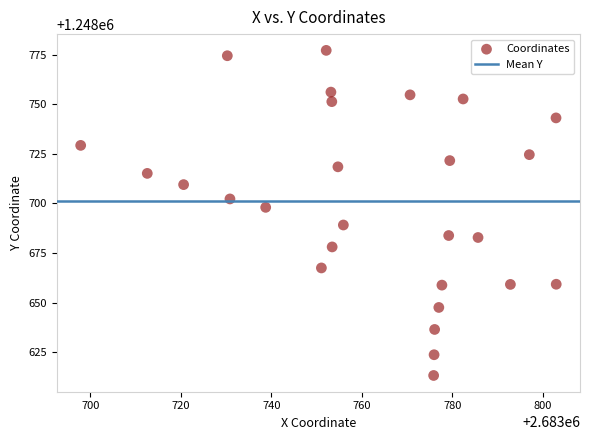

What is the range of Y values (max minus min)?

164.0